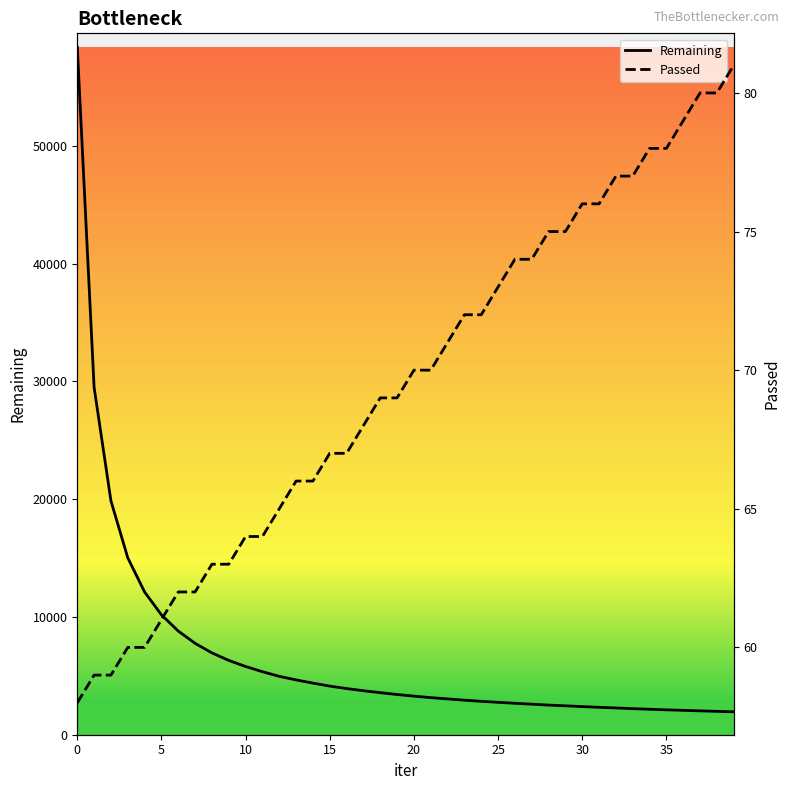

What is the maximum value for Passed?

81